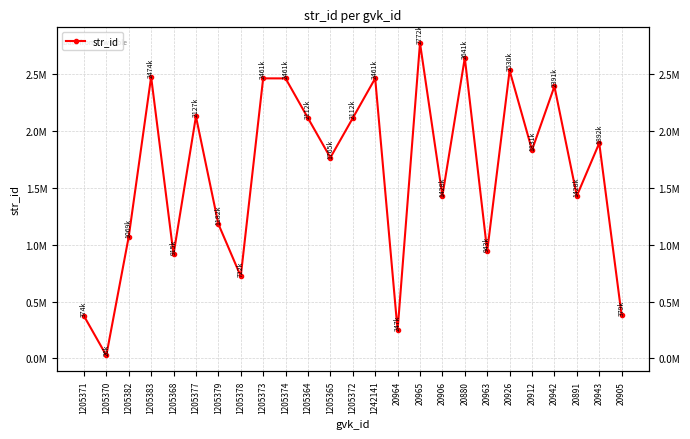

How many lines are shown in the chart?

1